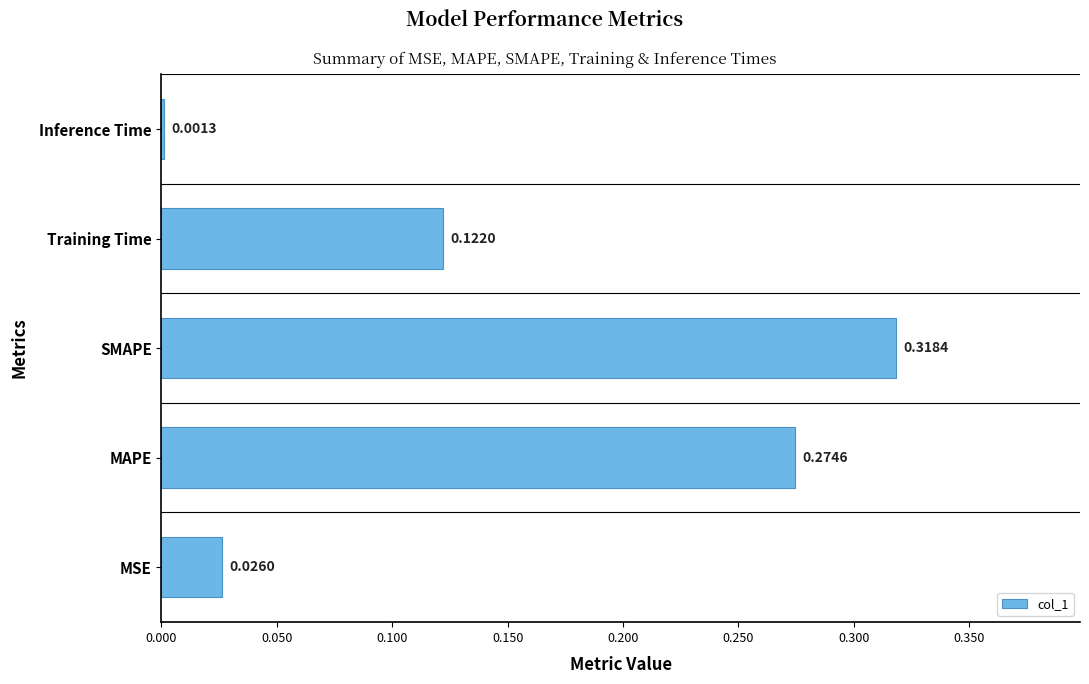

Does the chart contain stacked bars?

No